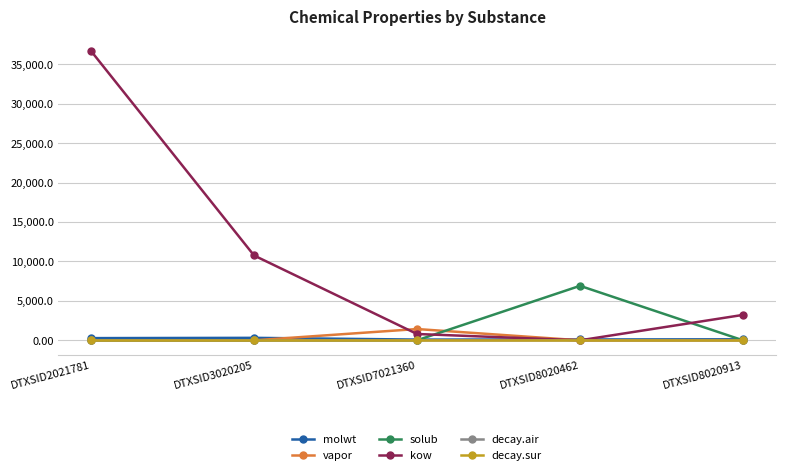

What are all the series names shown in the legend?

molwt, vapor, solub, kow, decay.air, decay.sur